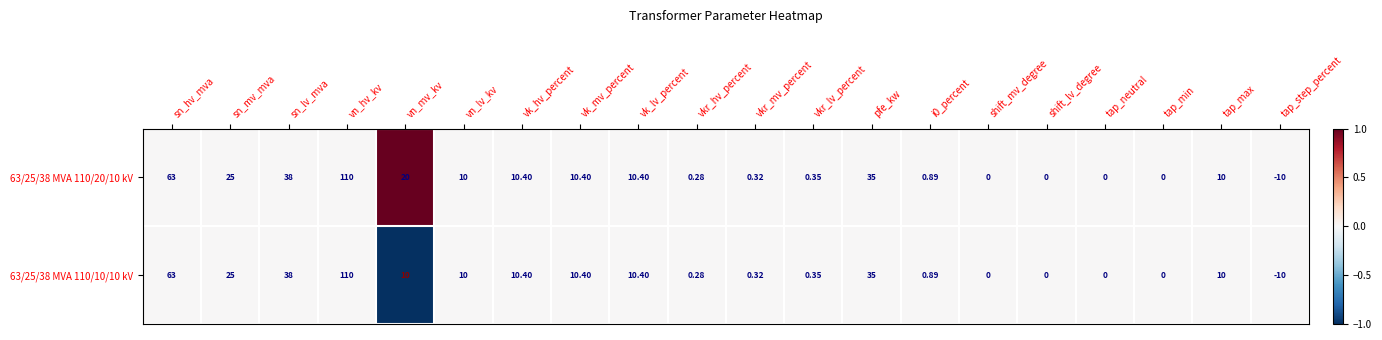

Where is 63/25/38 MVA 110/10/10 kV nearest to the value 50?

sn_lv_mva